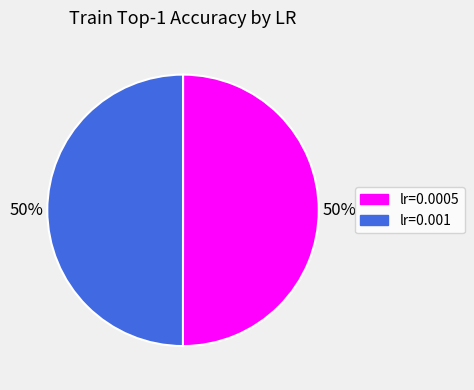

Combined, do lr=0.001 and lr=0.0005 account for over 50%?

Yes